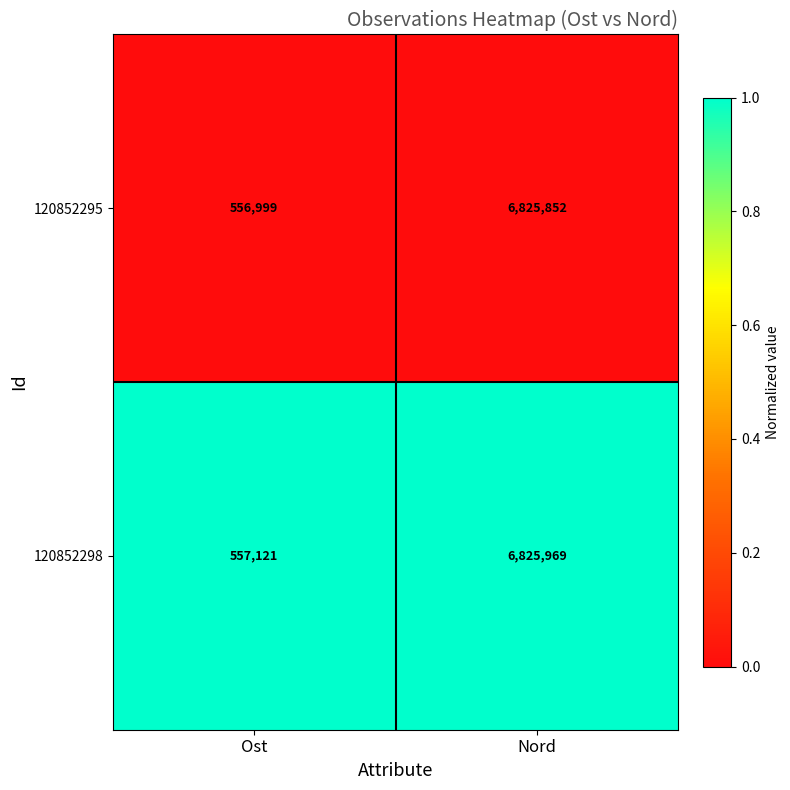

The 120852298 series shows 269664 at Ost. True or false?

False